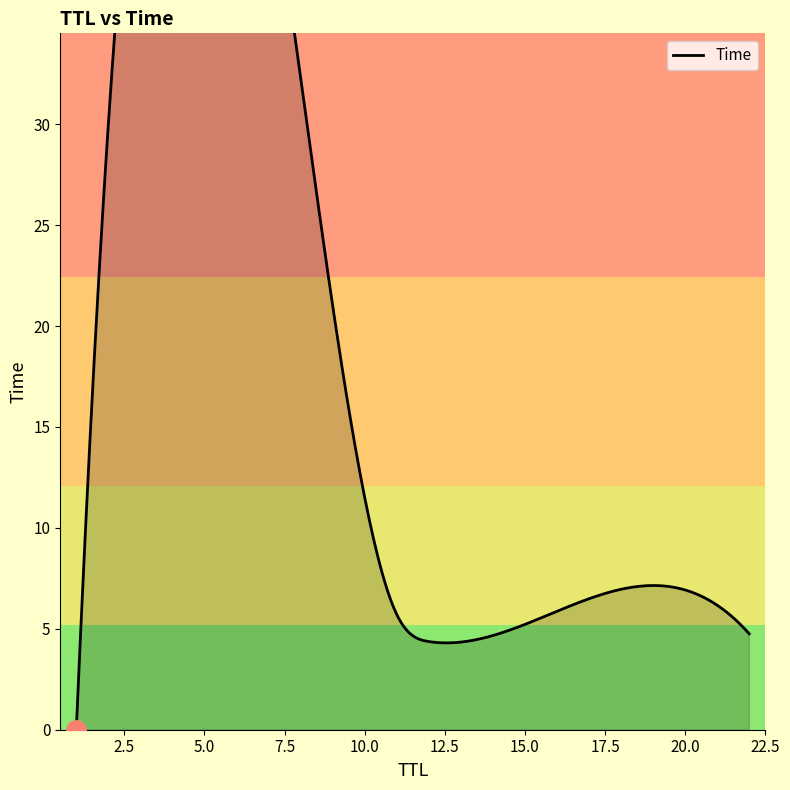

Does the chart display data point markers on the line(s)?

No